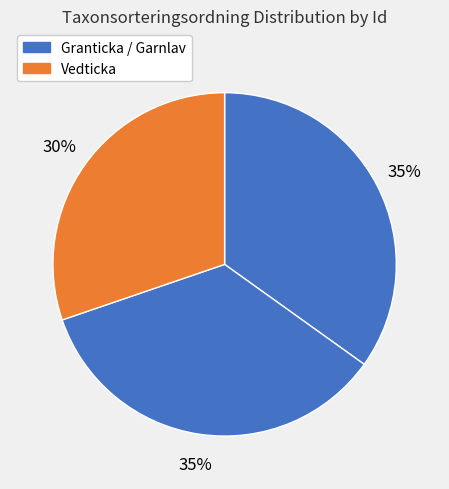

Rank the categories by value from highest to lowest.

17271256, 17271264, 17268507